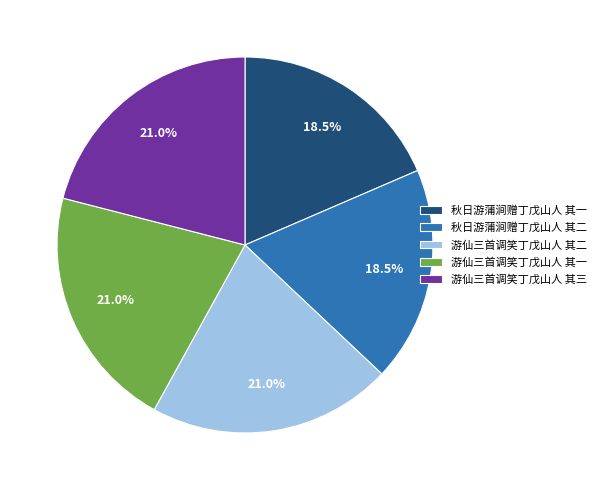

Between 秋日游蒲涧赠丁戊山人 其一 and 游仙三首调笑丁戊山人 其一, which is larger?

游仙三首调笑丁戊山人 其一